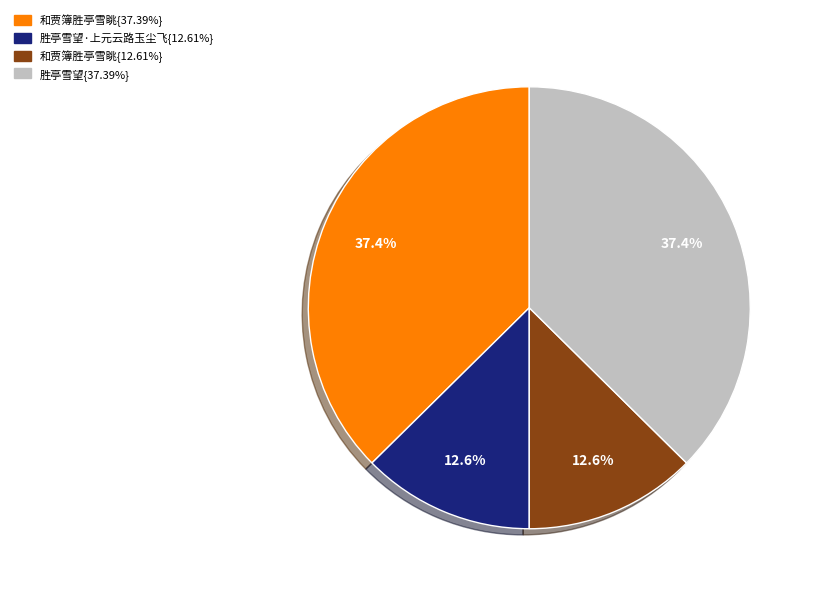

Is there a majority slice in this chart?

No